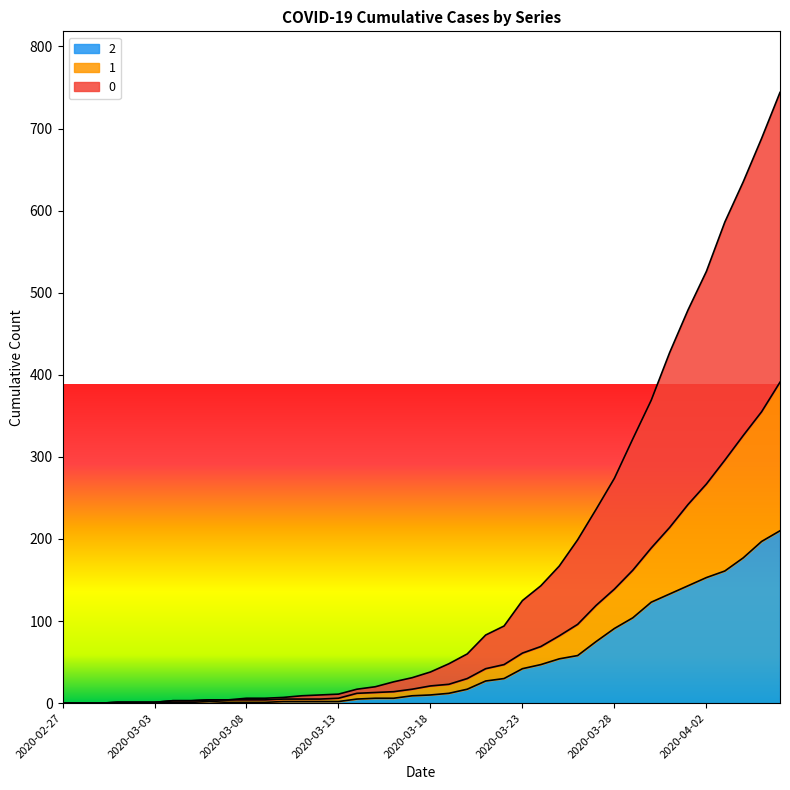

Reading left to right, transcribe all the data shown in this chart.

0: 0	0	0	1	1	1	3	3	4	4	6	6	7	9	10	11	17	20	26	31	38	48	60	83	94	125	143	167	199	236	274	322	369	427	479	526	586	635	688	744
1: 0	0	0	1	1	1	3	3	4	4	4	4	5	5	5	6	12	13	14	17	21	23	30	42	47	61	69	82	96	119	139	162	189	214	242	267	296	326	355	391
2: 0	0	0	1	1	1	1	1	2	1	1	1	2	2	2	2	5	6	6	9	10	12	17	27	30	42	47	54	58	75	91	104	123	133	143	153	161	177	197	210